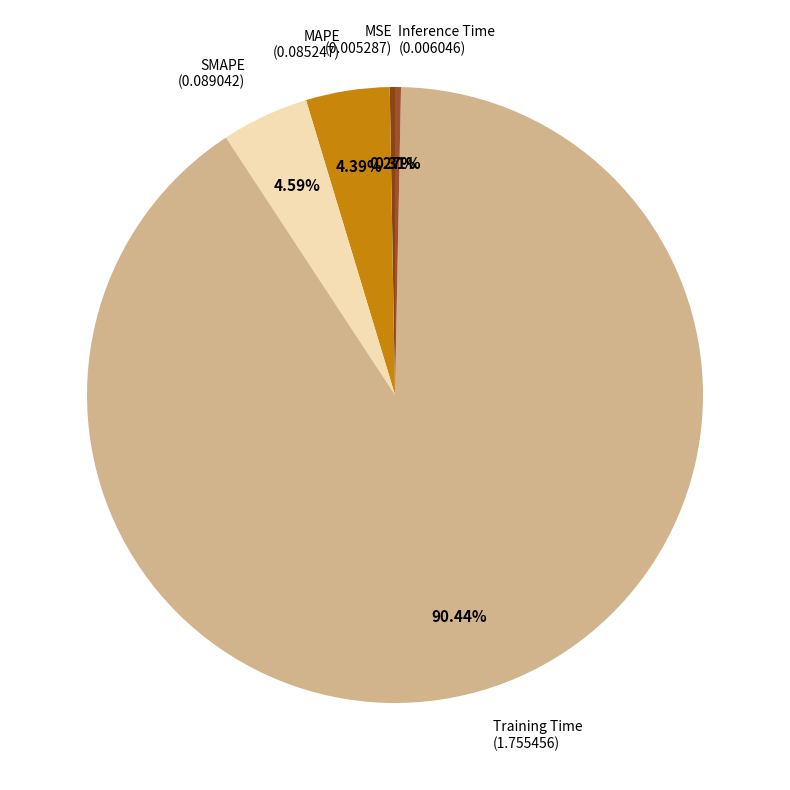

What is the smallest slice in the pie chart?

MSE